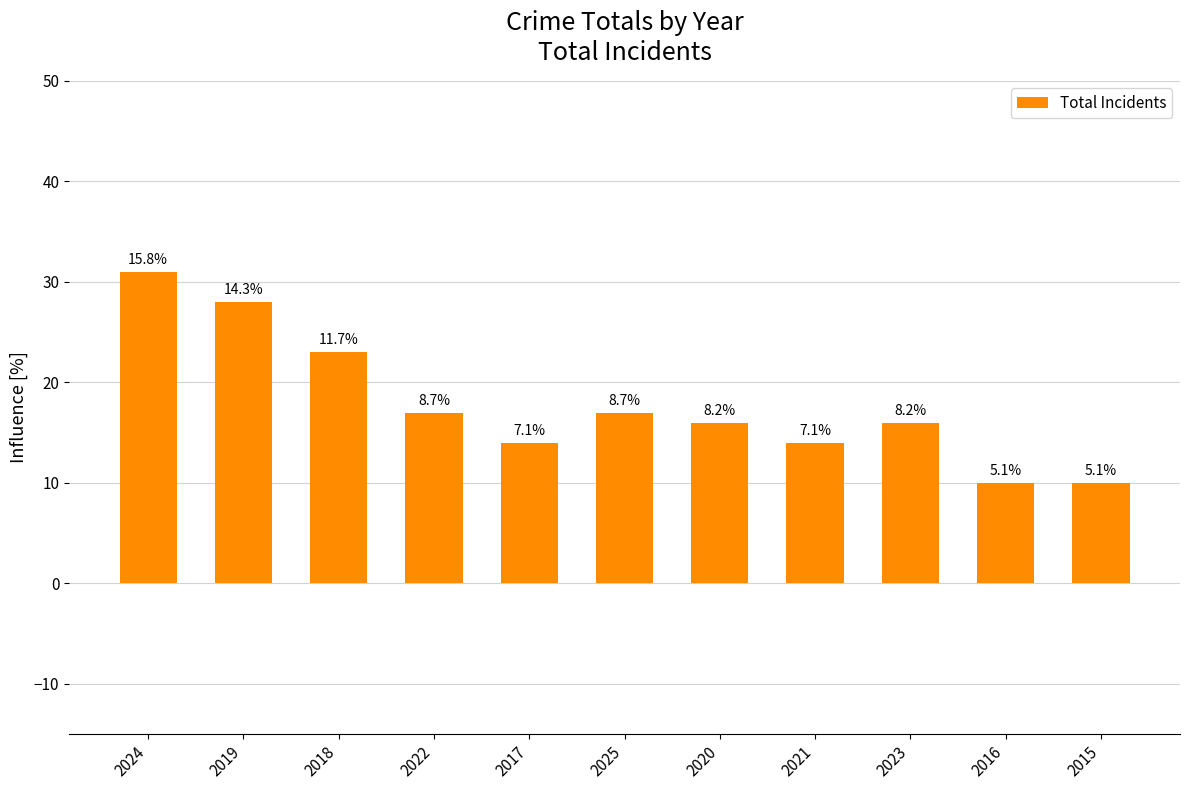

At which label does the data first exceed 16?

2024